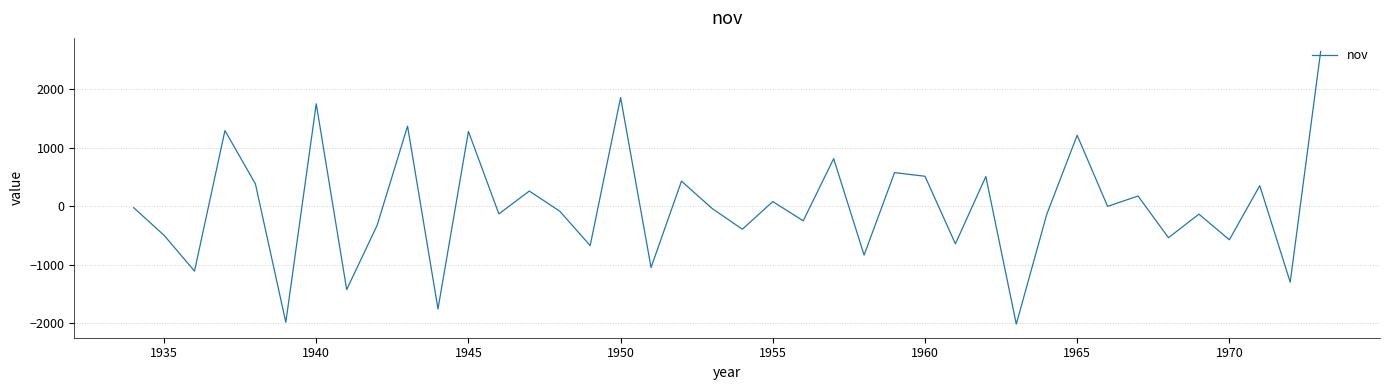

What is the smallest value displayed?

-2017